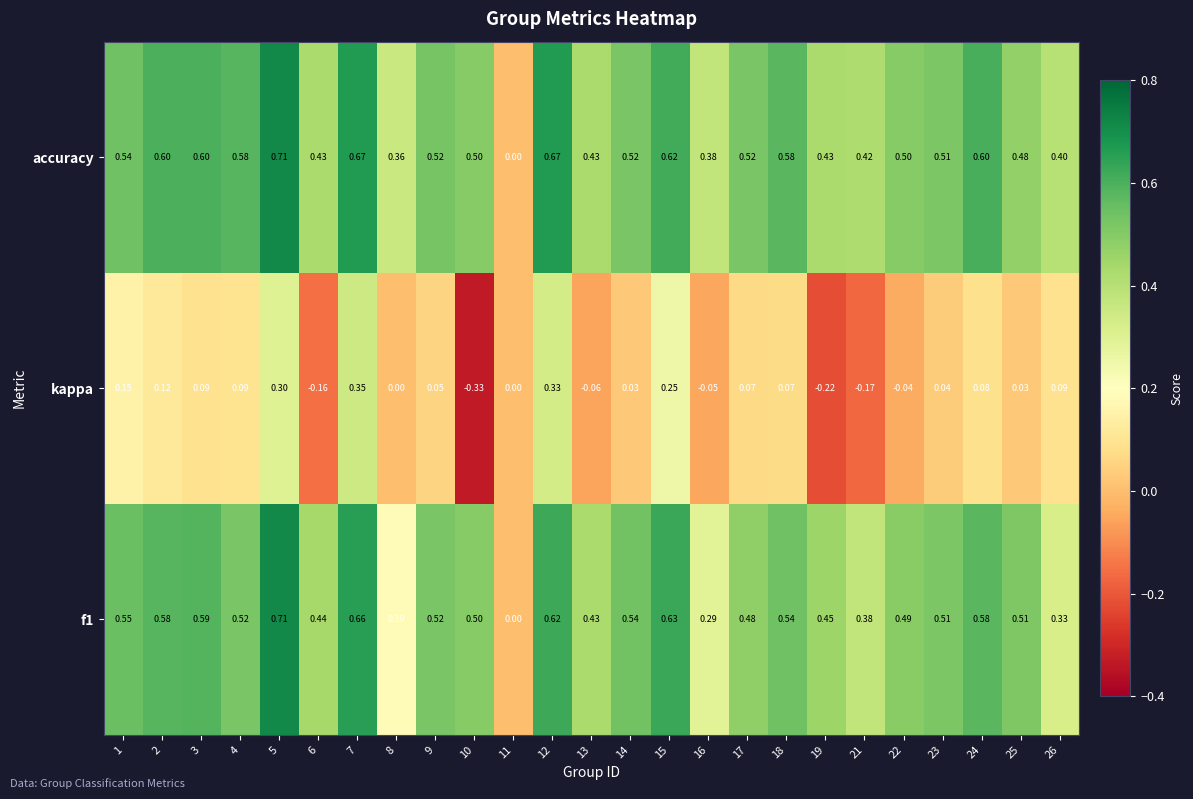

Count the number of categories in the chart.

25